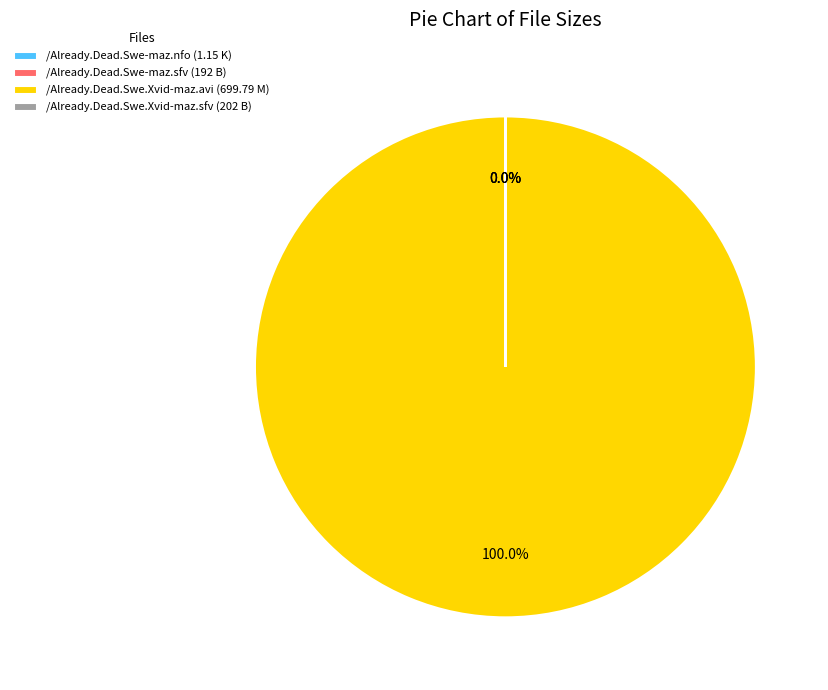

To the nearest percent, what is the combined percentage of /Already.Dead.Swe.Xvid-maz.avi (699.79 M) and /Already.Dead.Swe.Xvid-maz.sfv (202 B)?

100%